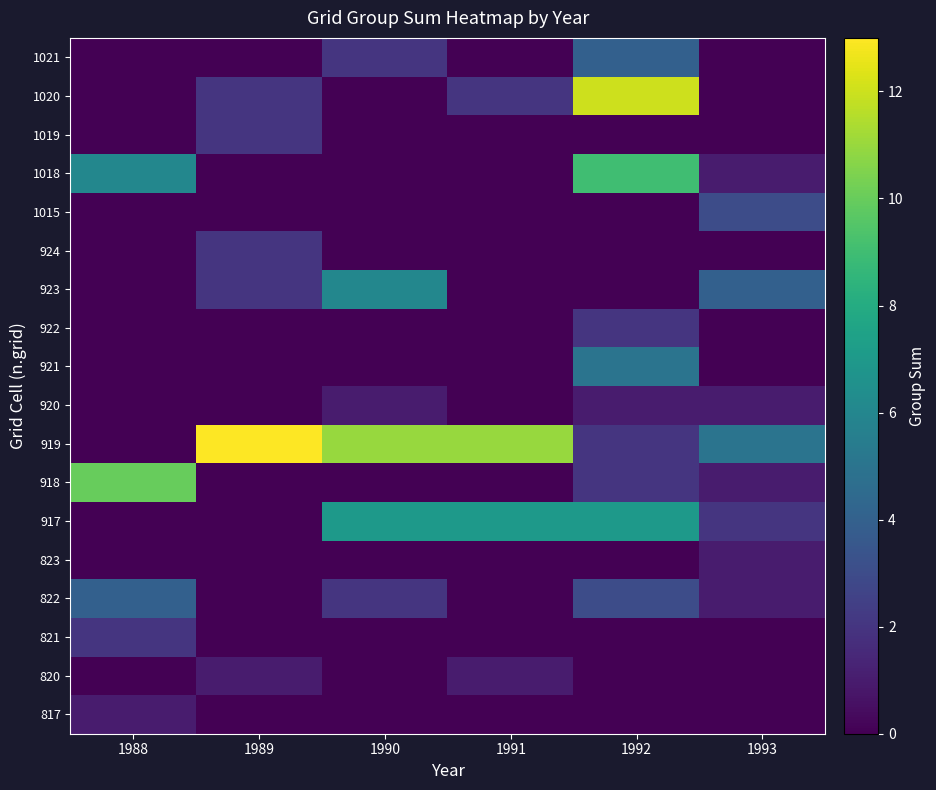

At which label does 923 first exceed 2?

1990